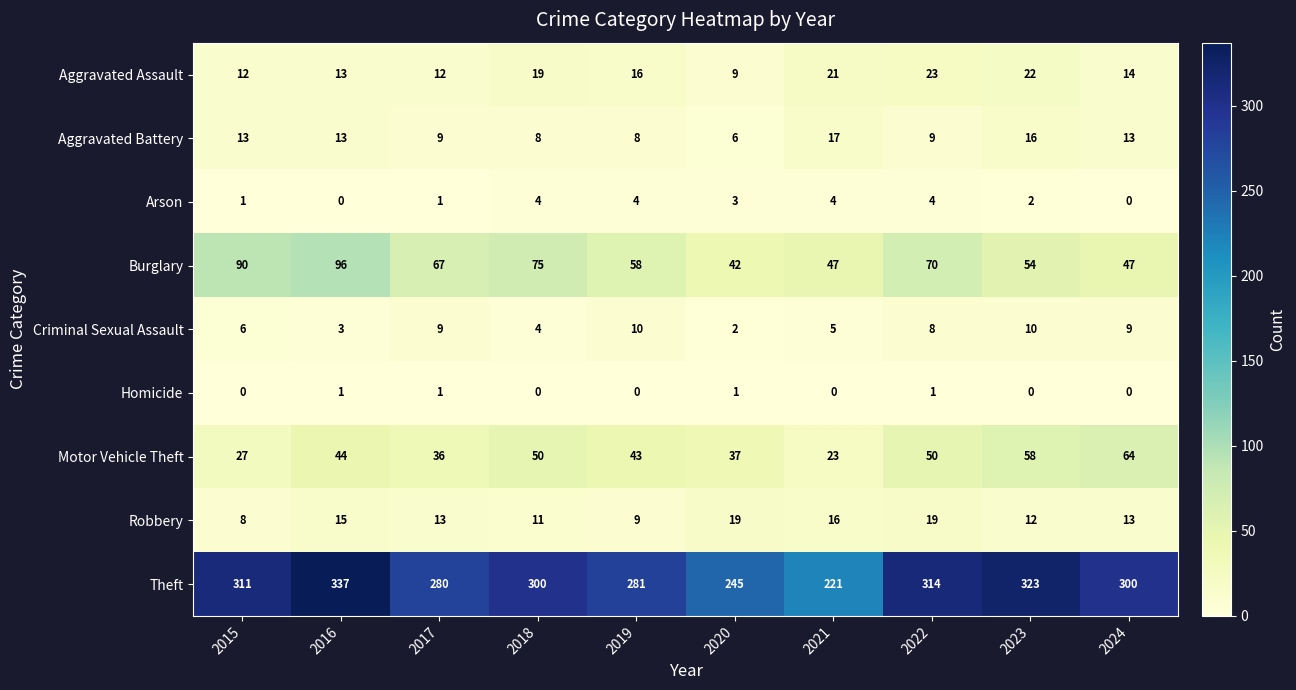

Which series has the largest total across all categories?

Theft